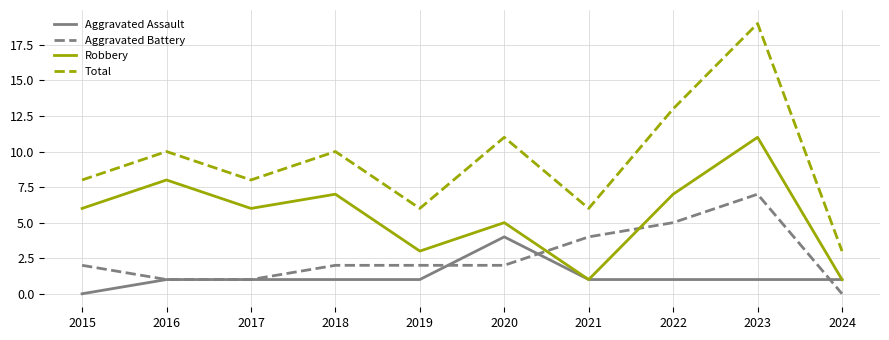

True or false: Robbery and Total intersect in this chart.

False